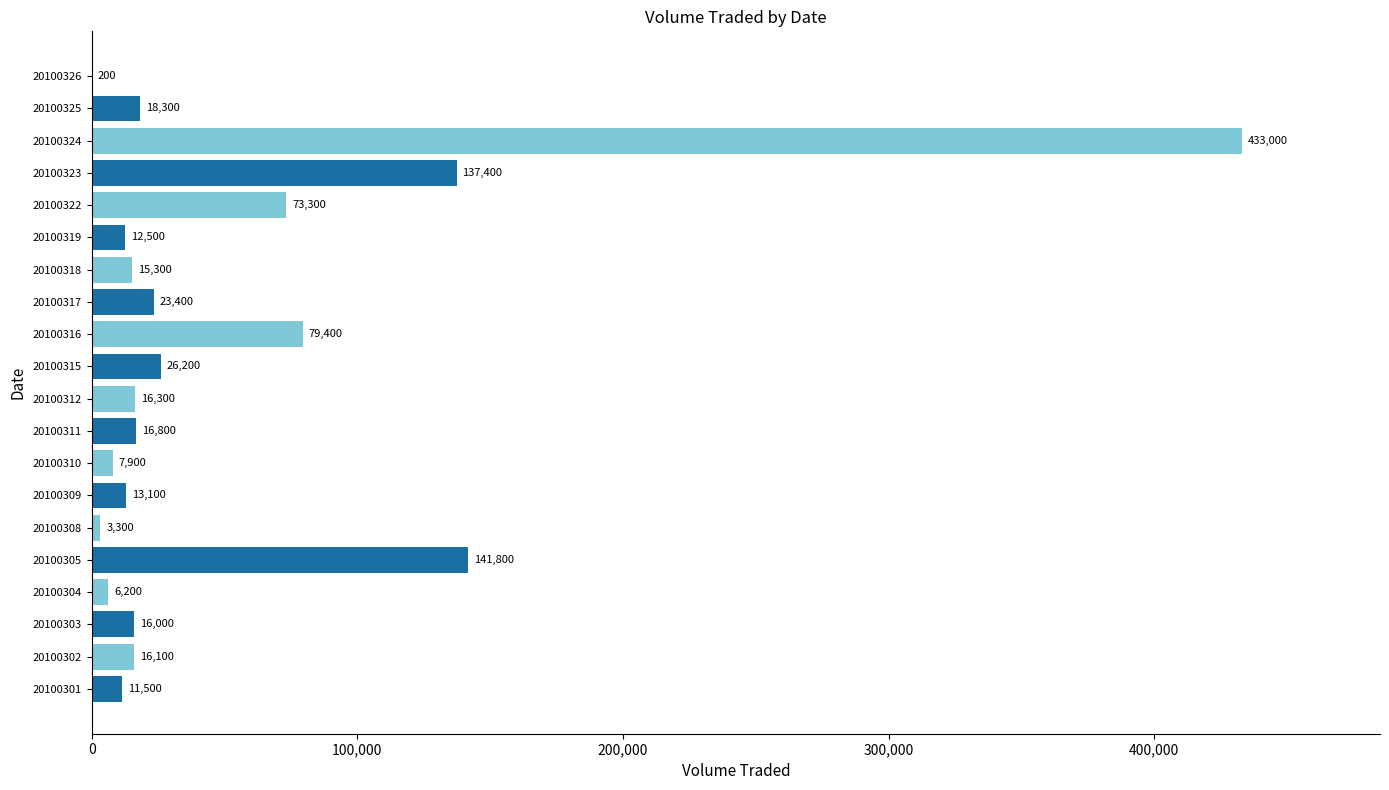

Which category has the highest value across all series?

20100324